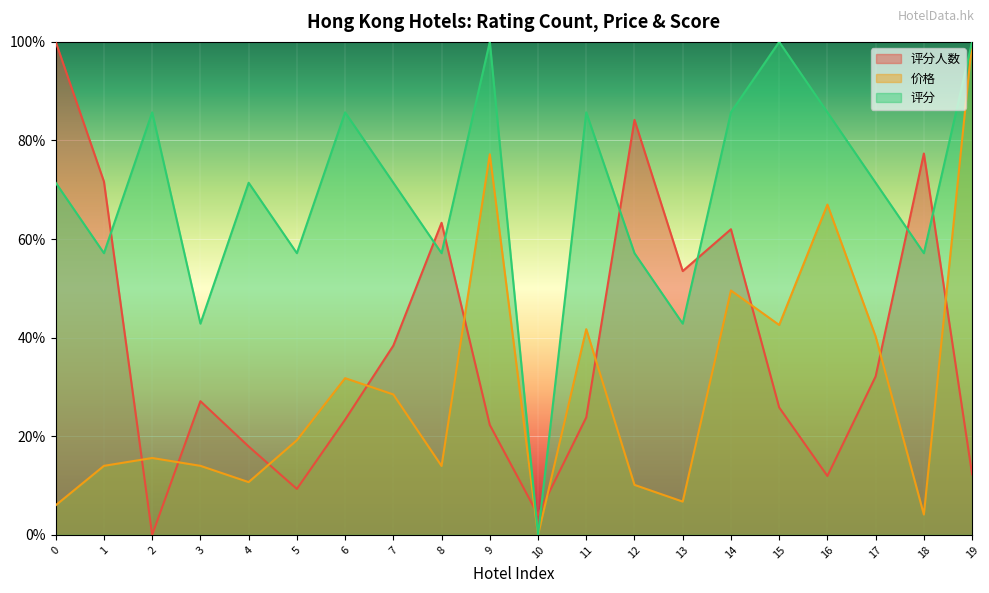

Where is the first local maximum for 评分人数?

3